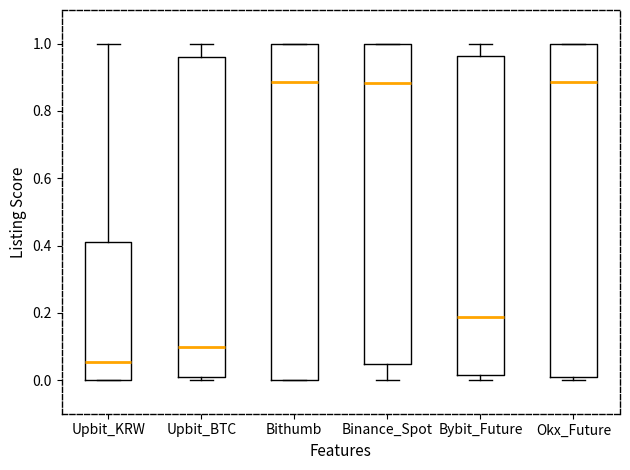

Reading left to right, read every box against the y-axis: the position of its median line, the range the box covers, and the ends of its whiskers. The values are not printed on the chart, so give them approximately, as read against the axis.

Upbit_KRW: median 0.06, box 0.00 to 0.42, whiskers 0.00 to 1.00
Upbit_BTC: median 0.10, box 0.02 to 0.96, whiskers 0.00 to 1.00
Bithumb: median 0.88, box 0.00 to 1.00, whiskers 0.00 to 1.00
Binance_Spot: median 0.88, box 0.04 to 1.00, whiskers 0.00 to 1.00
Bybit_Future: median 0.18, box 0.02 to 0.96, whiskers 0.00 to 1.00
Okx_Future: median 0.88, box 0.00 to 1.00, whiskers 0.00 (just below the box's lower edge) to 1.00